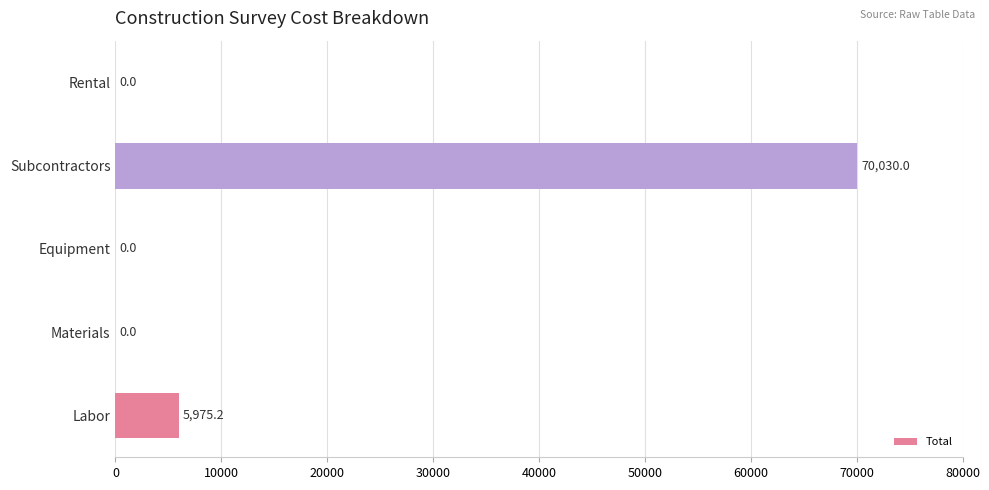

True or false: the data shows 0.0 at Materials.

True